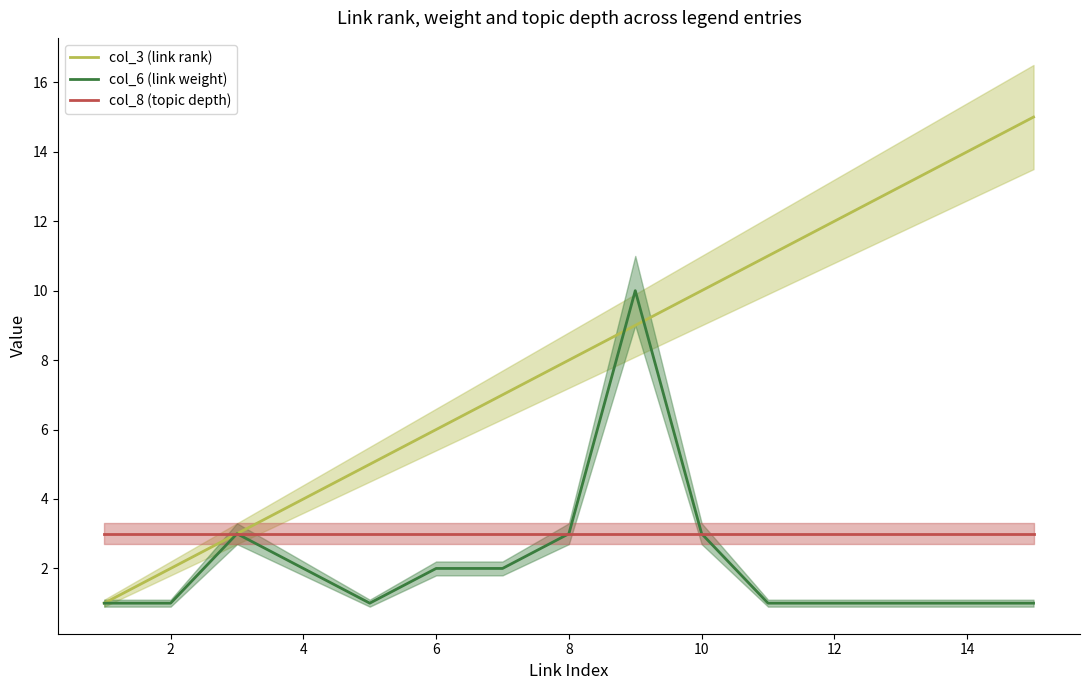

The value of col_3 (link rank) at 10 is 2. True or false?

False